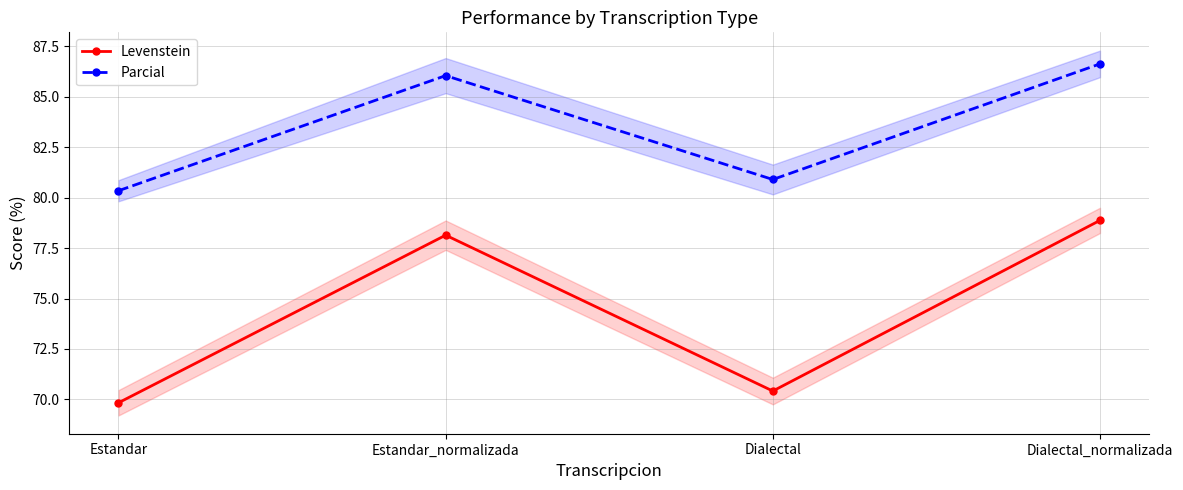

What is the difference between the highest and lowest values at Estandar?

10.5